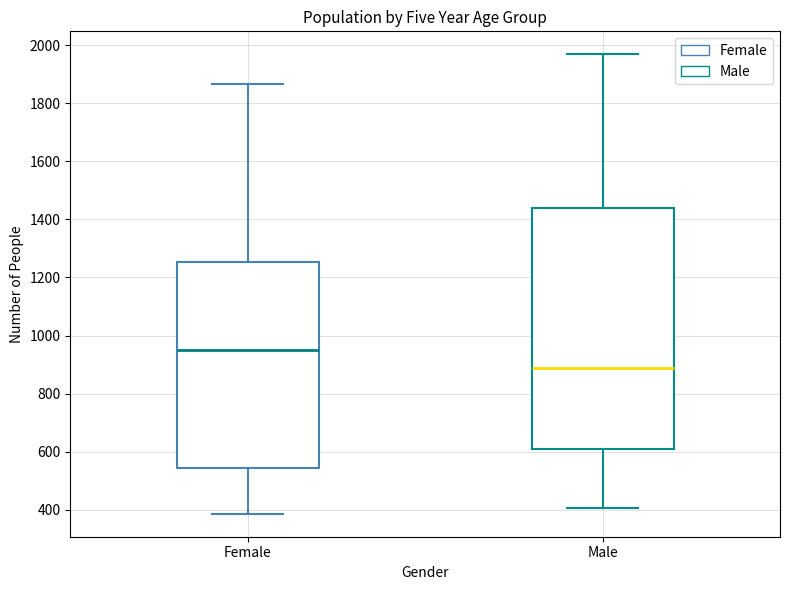

Which box has the highest median line?

Female